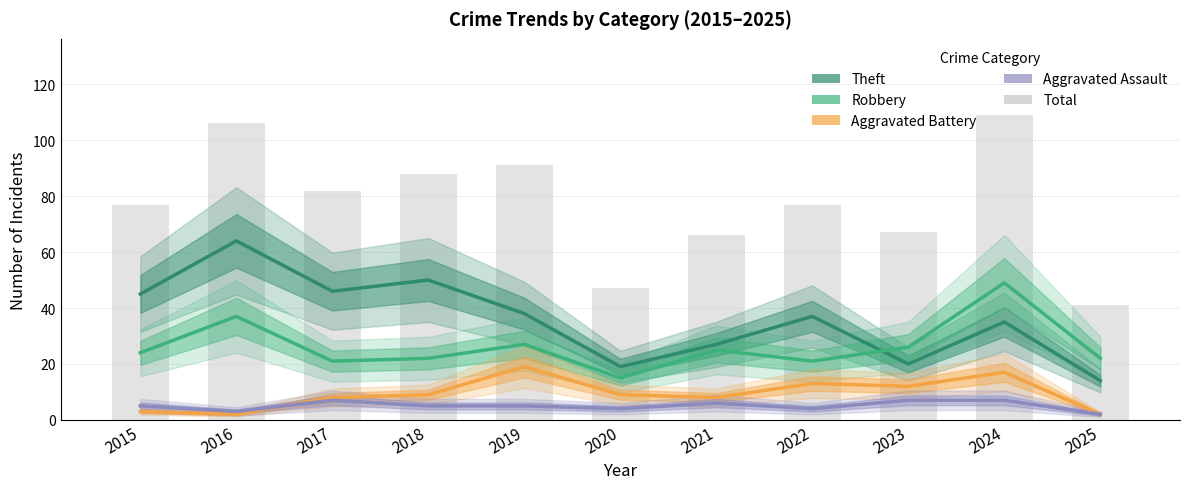

True or false: Aggravated Assault has a value of 1 at 2021.

False